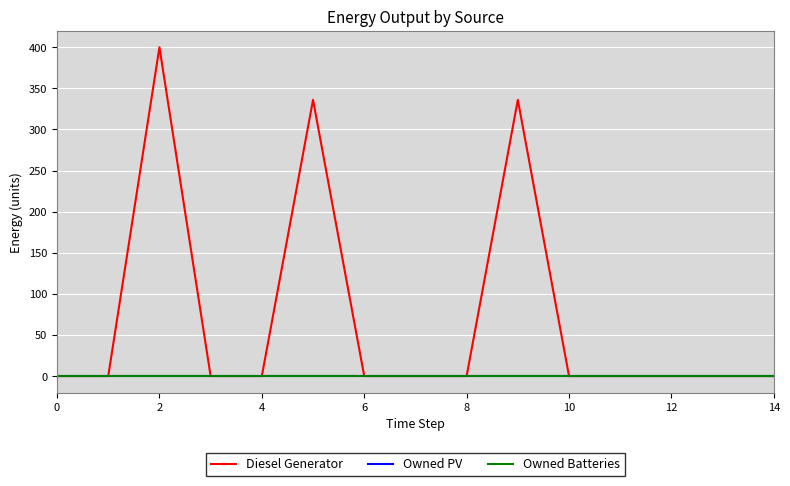

Reading left to right, what are all the values shown in this chart?

Diesel Generator: 0	0	400	0	0	336	0	0	0	336	0	0	0	0	0
Owned PV: 0	0	0	0	0	0	0	0	0	0	0	0	0	0	0
Owned Batteries: 0	0	0	0	0	0	0	0	0	0	0	0	0	0	0